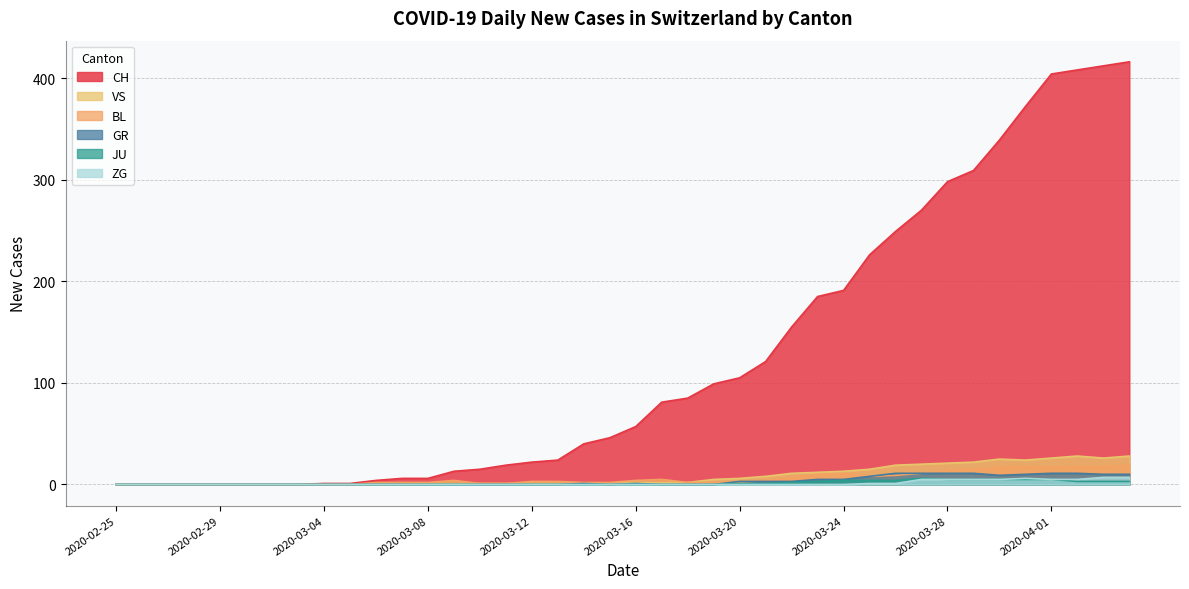

True or false: VS and BL cross at least once.

False